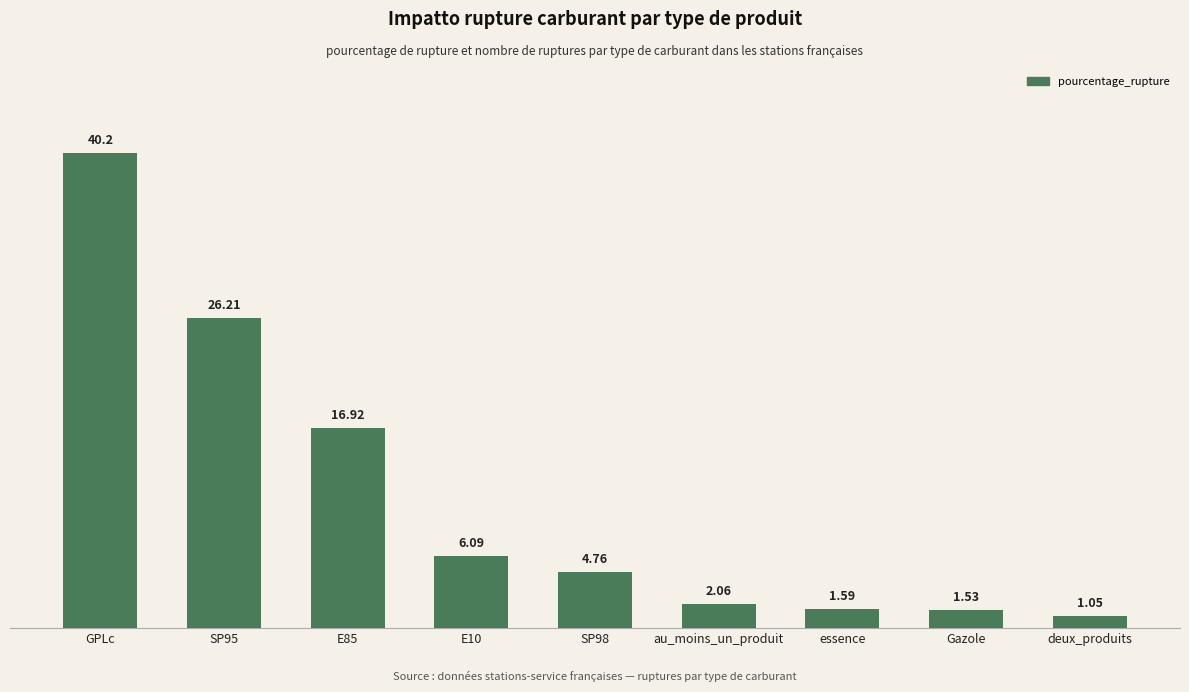

What is the change in value from E10 to deux_produits?

-5.0